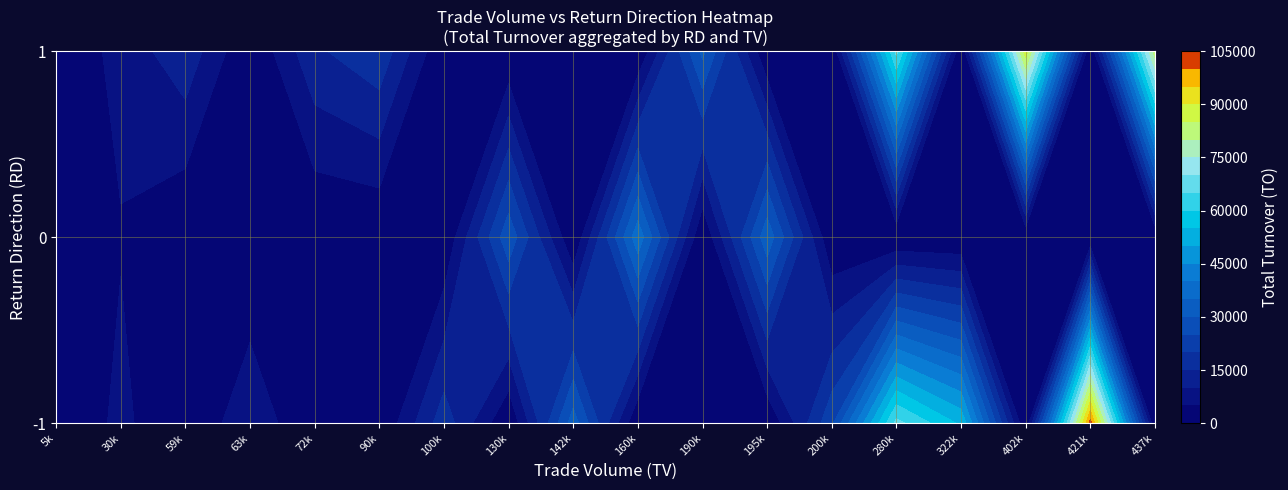

Which has a higher value, 63000 or 421000?

421000